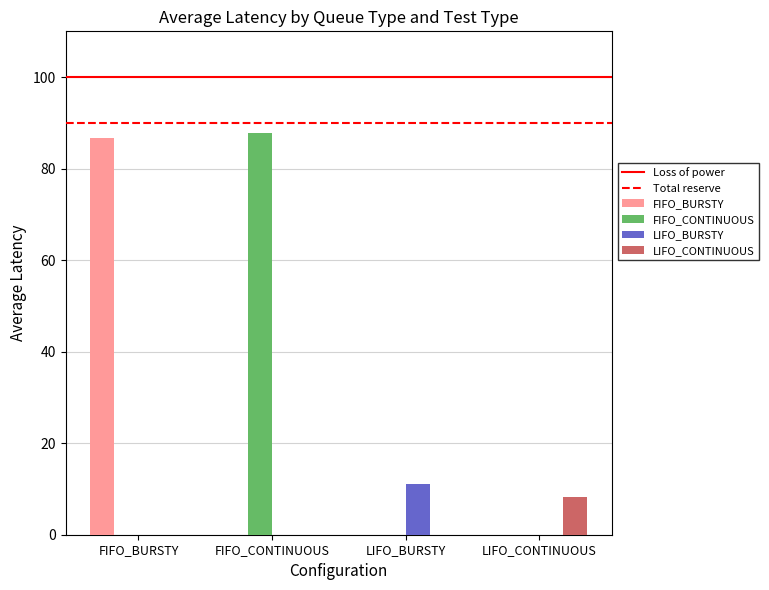

At which label does Loss of power reach its peak?

FIFO_BURSTY